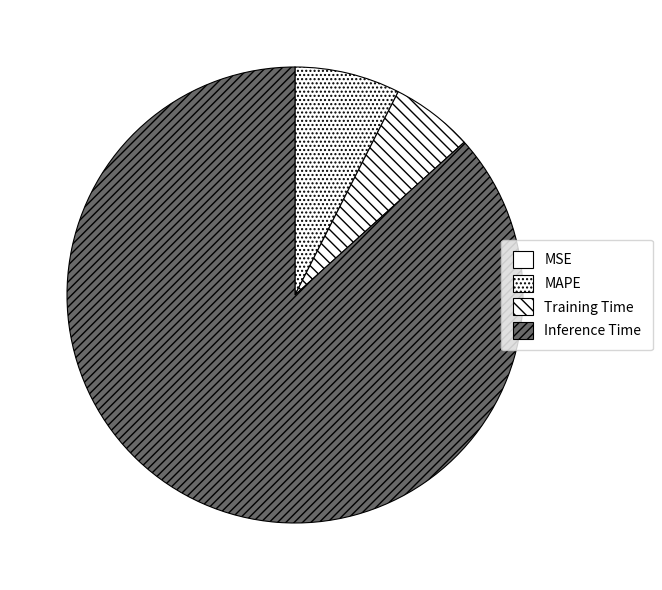

To the nearest percent, what portion does Training Time represent?

6%